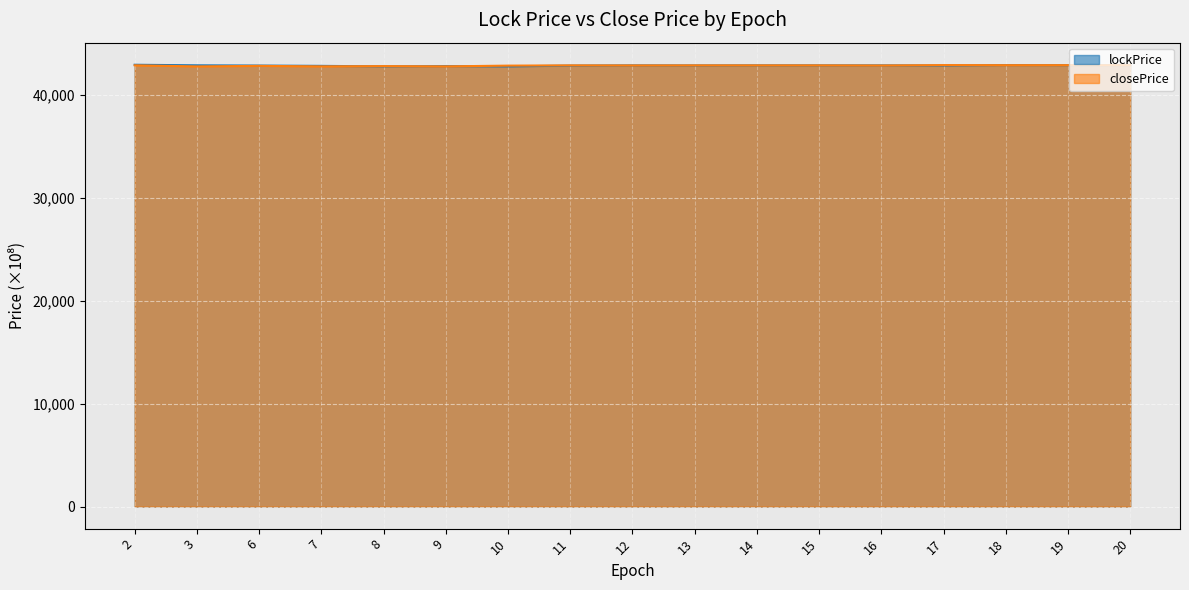

The lockPrice series shows 42906.2 at 15. True or false?

True